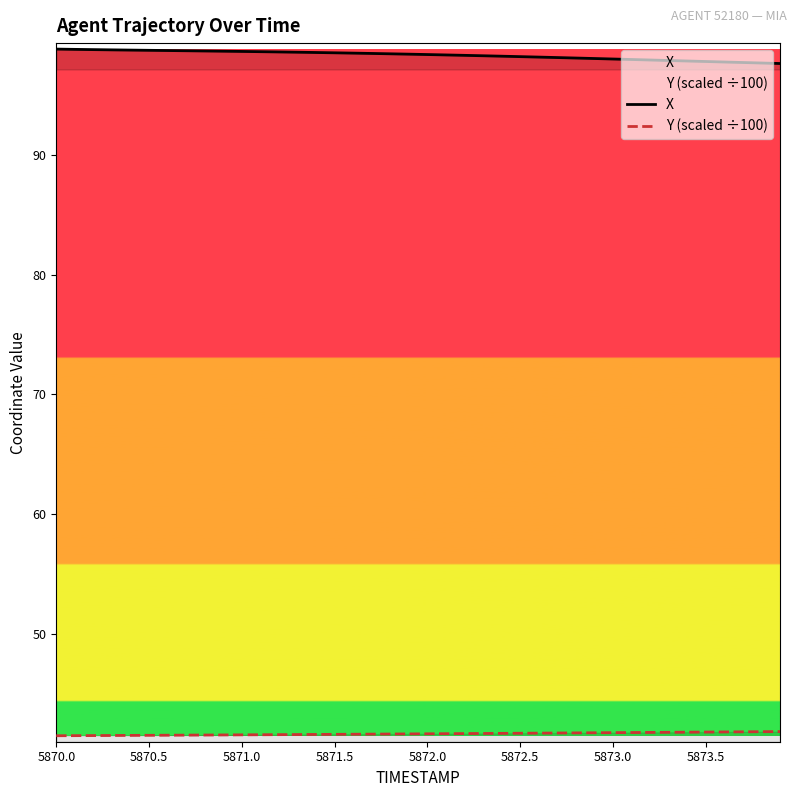

Rank the series by their maximum value, from lowest to highest.

Y (scaled ÷100), X